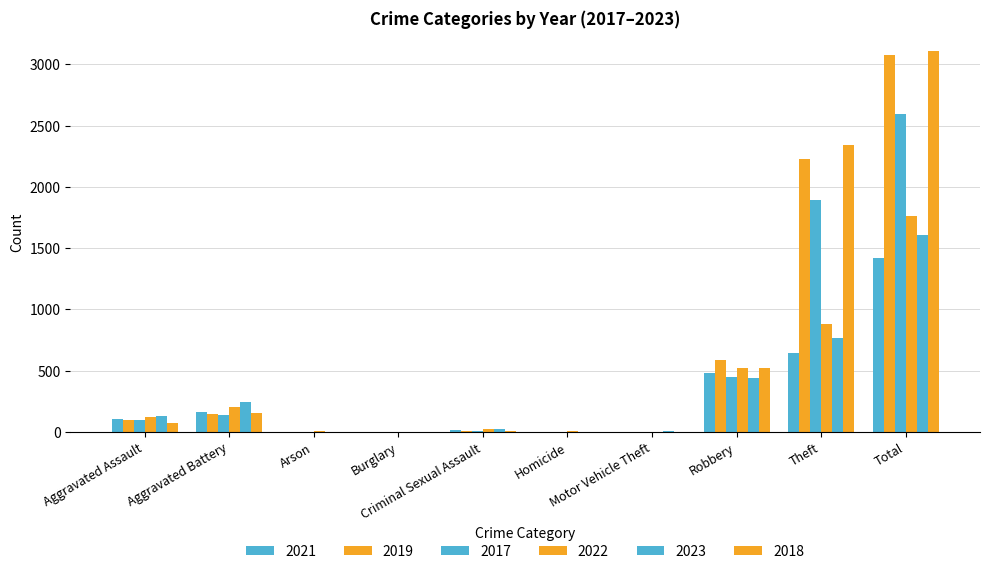

Rank the categories by 2018 value from highest to lowest.

Total, Theft, Robbery, Aggravated Battery, Aggravated Assault, Criminal Sexual Assault, Arson, Homicide, Motor Vehicle Theft, Burglary